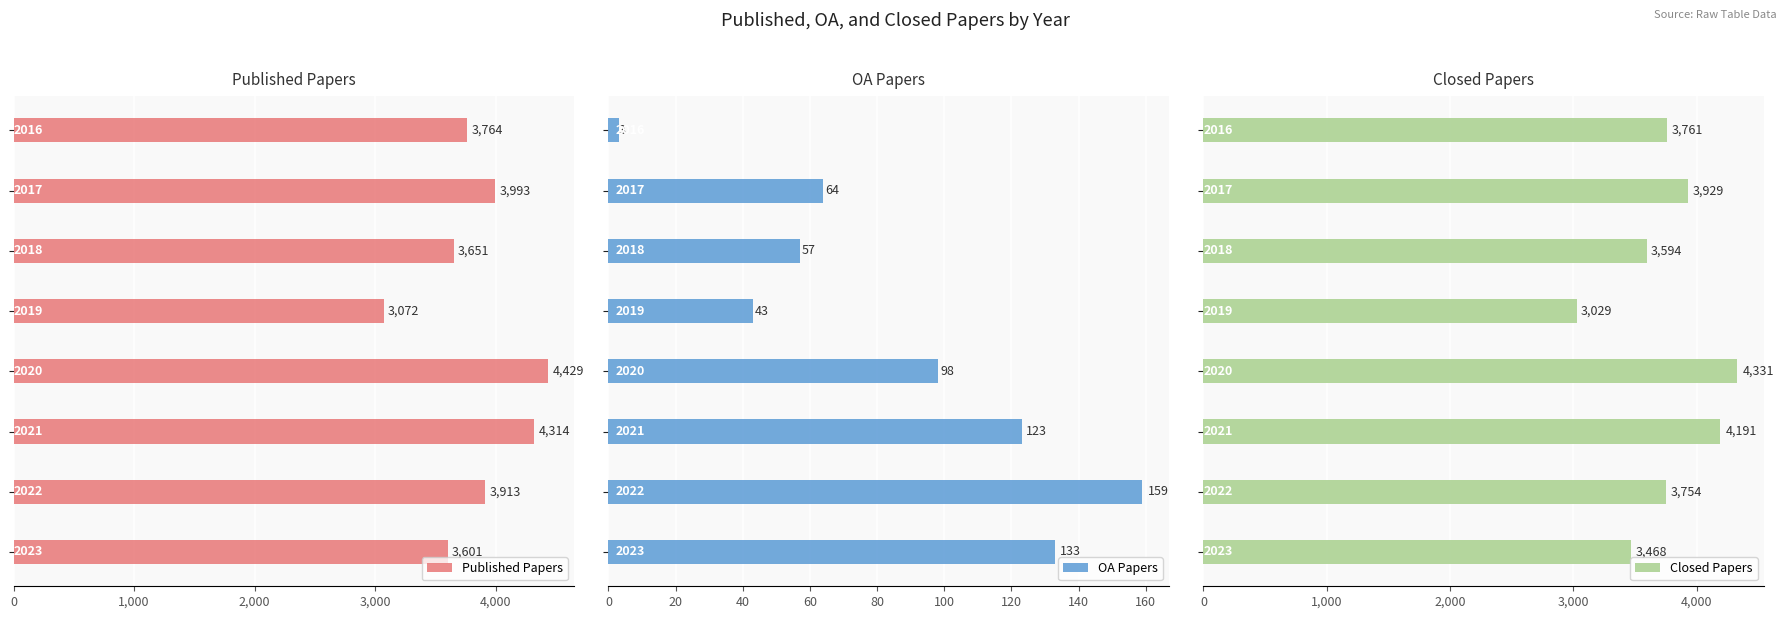

List the series in order of their peak value, highest first.

Published Papers, Closed Papers, OA Papers